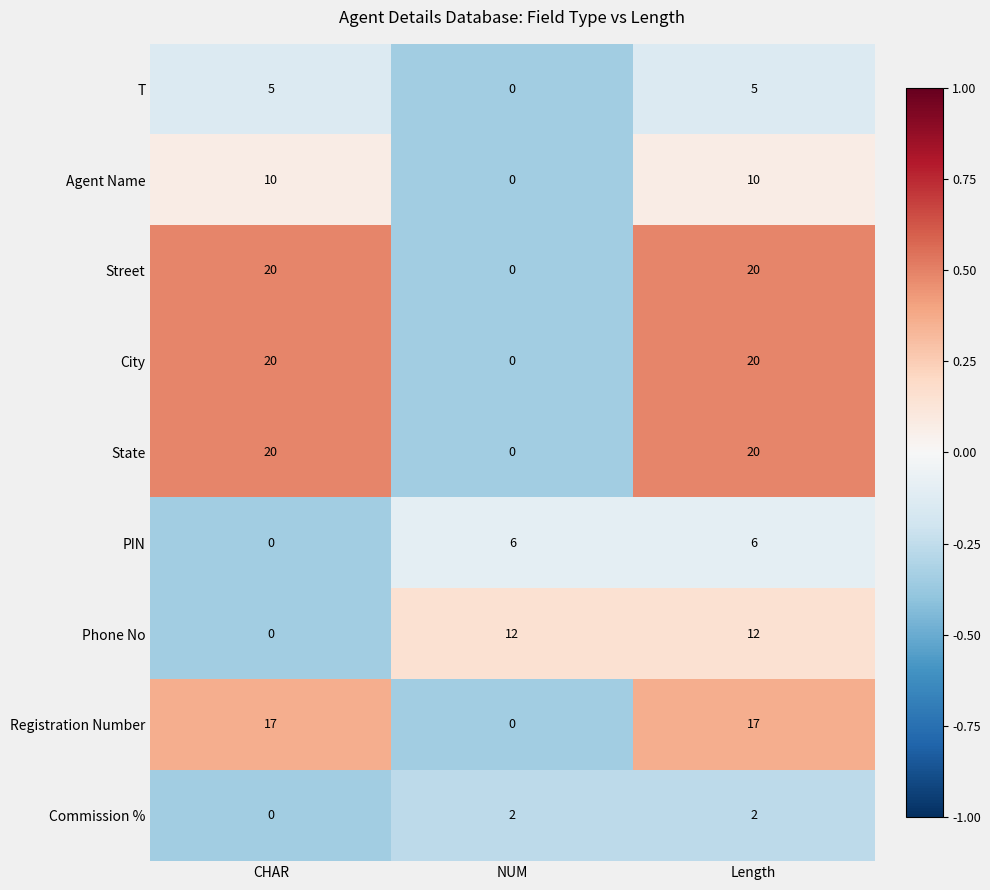

Is the value of State at NUM greater than the value of Registration Number at CHAR?

No